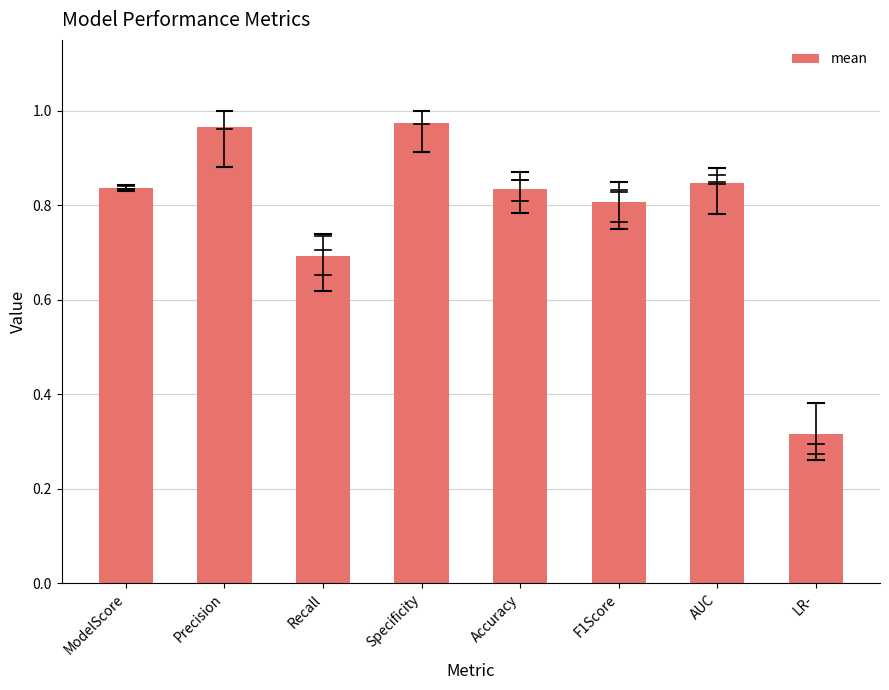

What is the average value?

0.8